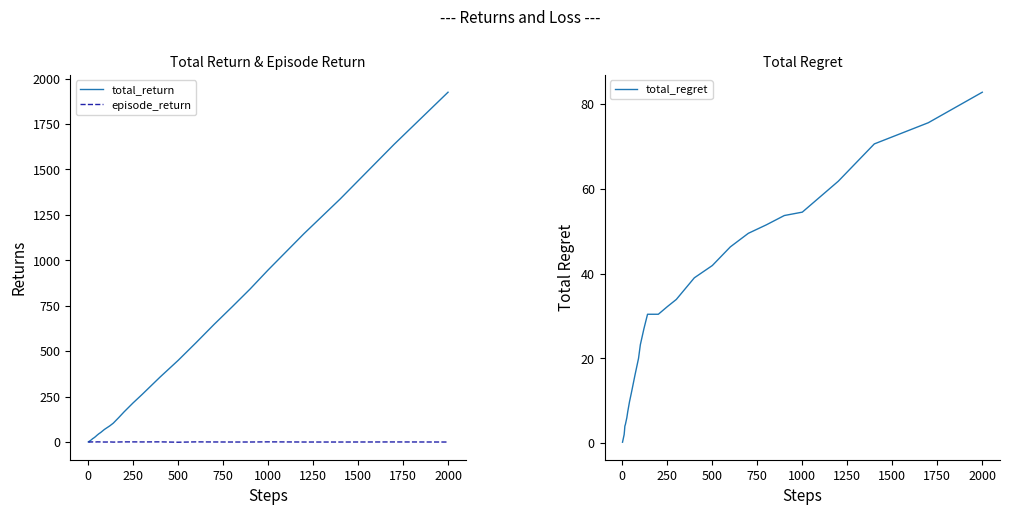

Which series has the widest spread of values?

total_return